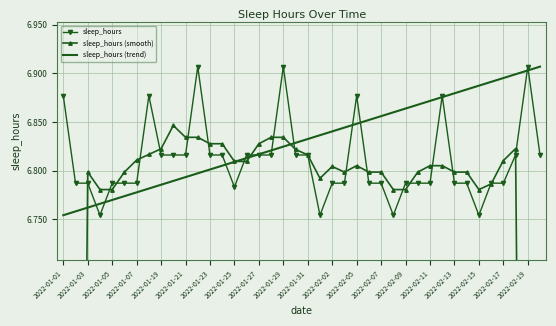

True or false: sleep_hours (smooth) and sleep_hours (trend) intersect in this chart.

True